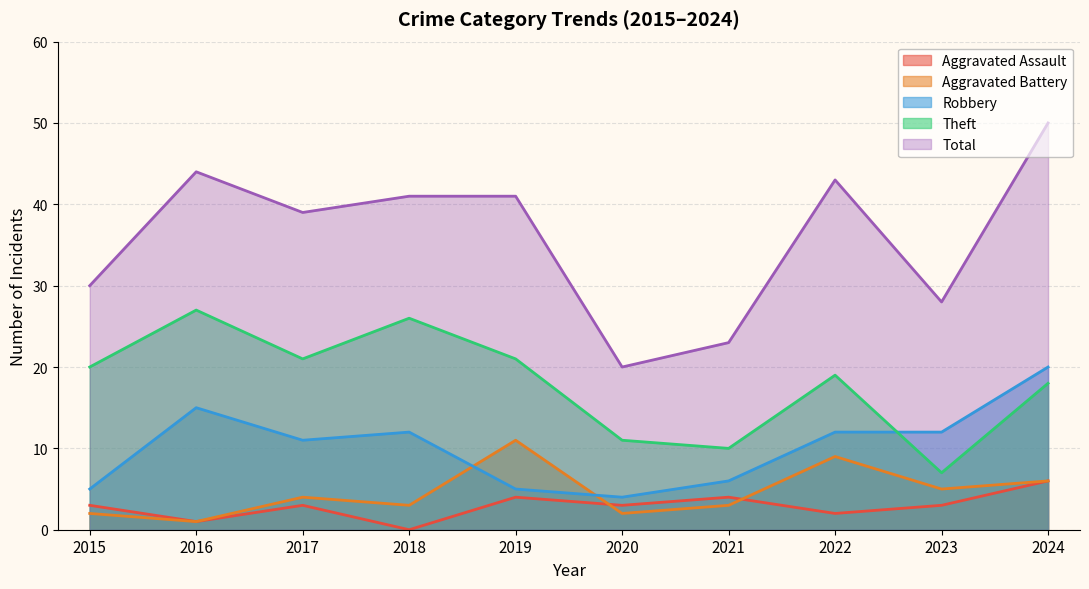

What value does the Robbery series have at 2017, to the nearest 5?

10